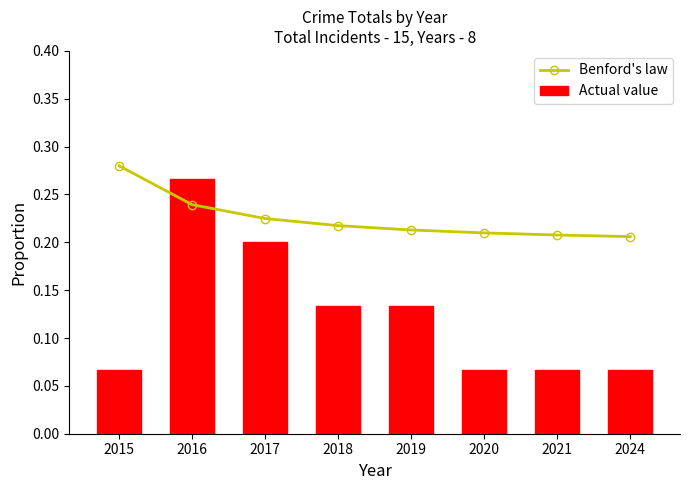

Rank the series by their average value, from lowest to highest.

Actual value, Benford's law